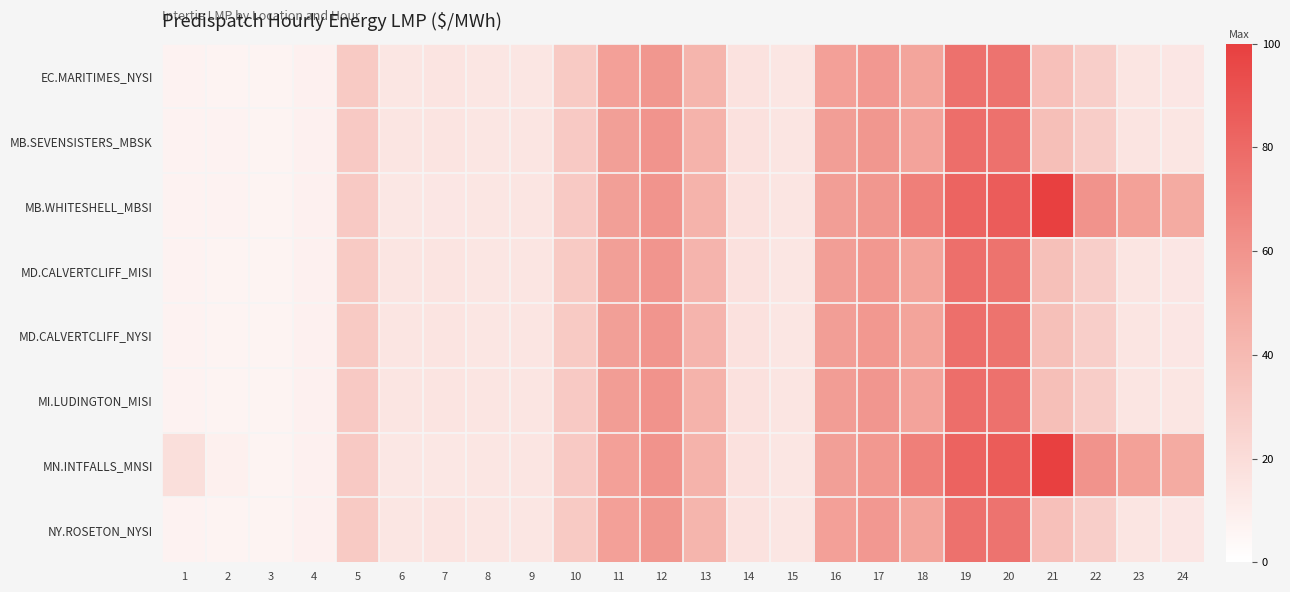

Which category has the lowest value across all series?

3